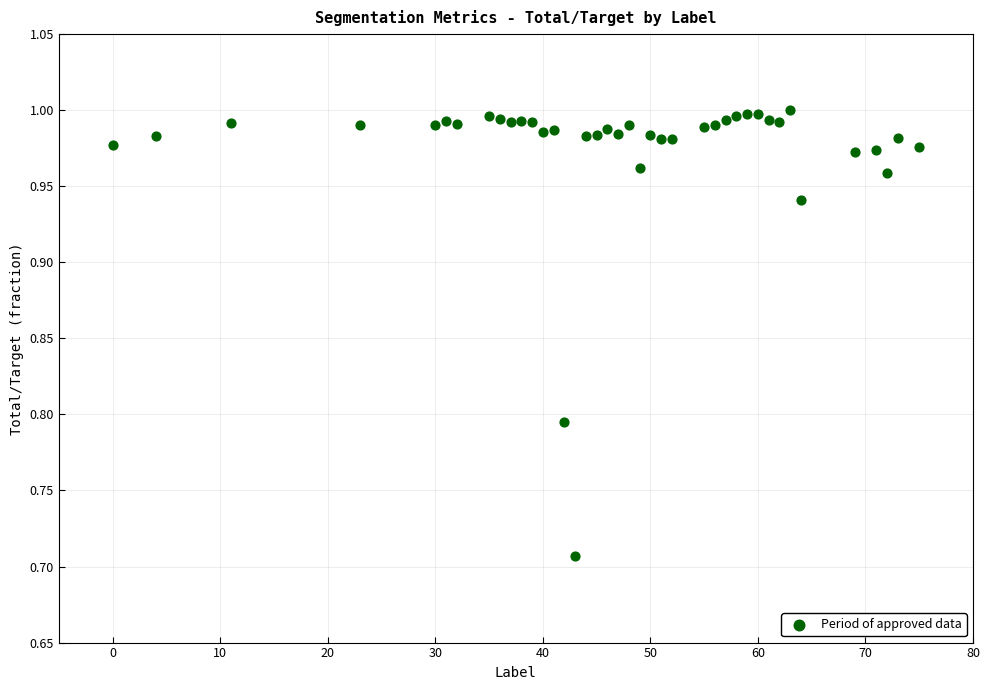

What is the range of X values (max minus min)?

75.0